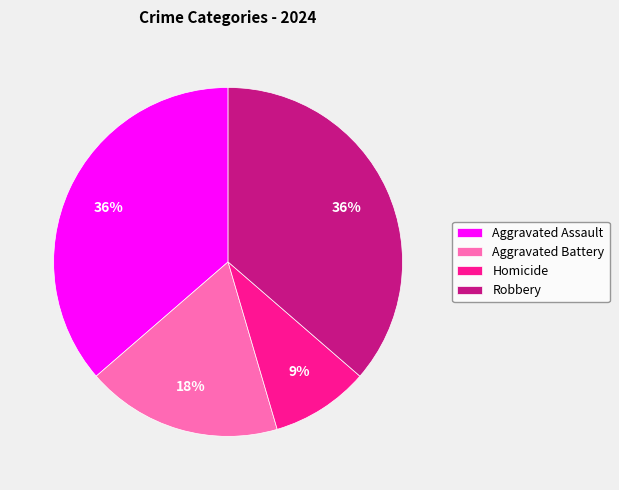

Is there a majority slice in this chart?

No